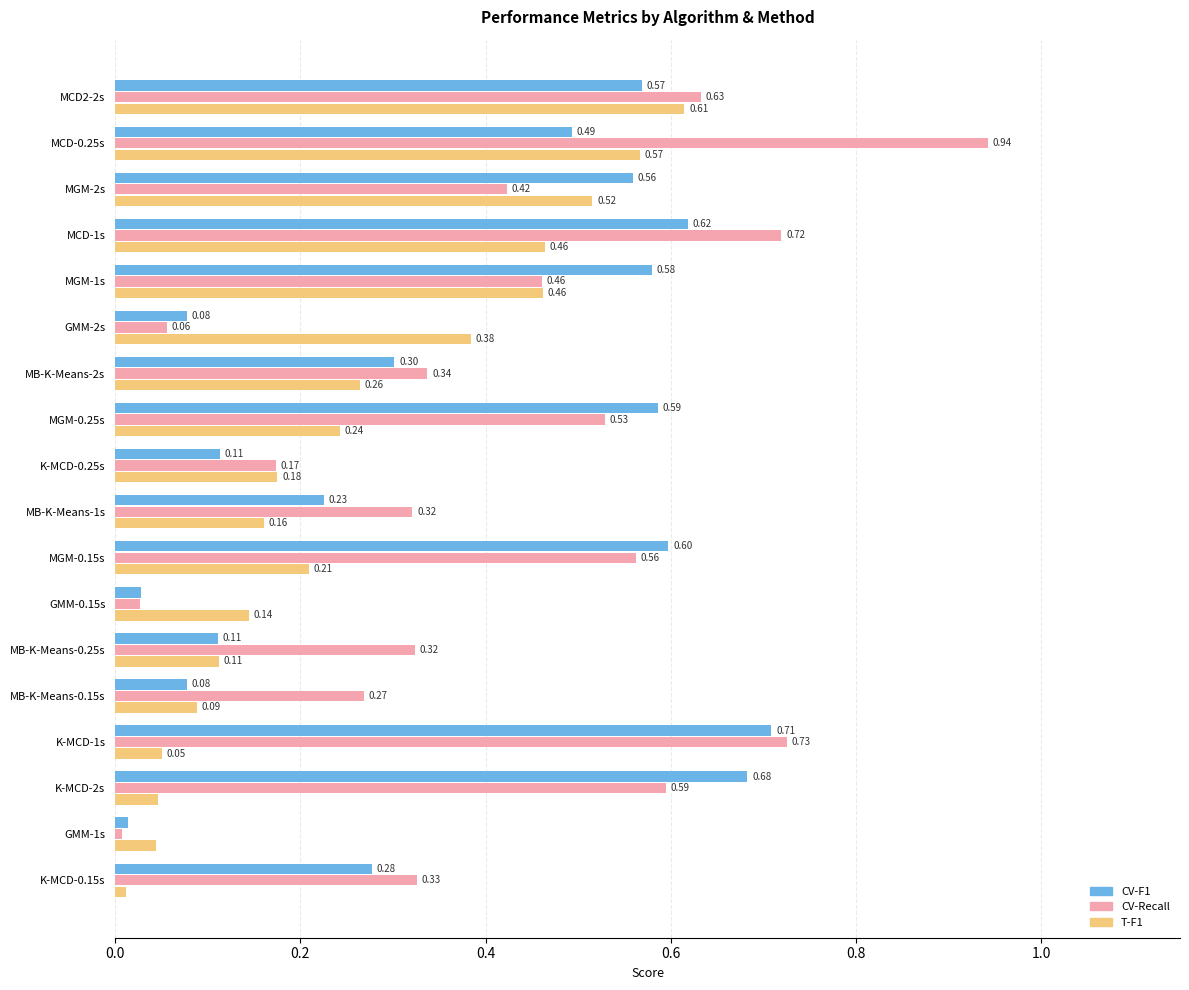

Count the number of data series in this chart.

3